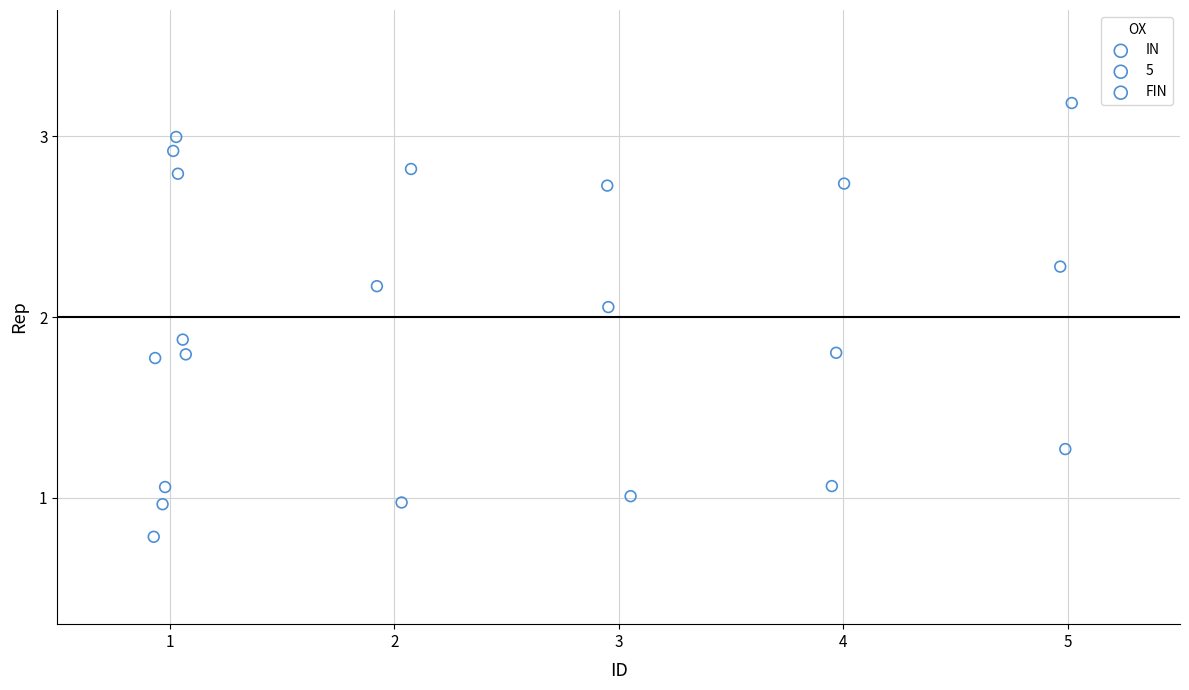

Which series contains the highest Y value?

5